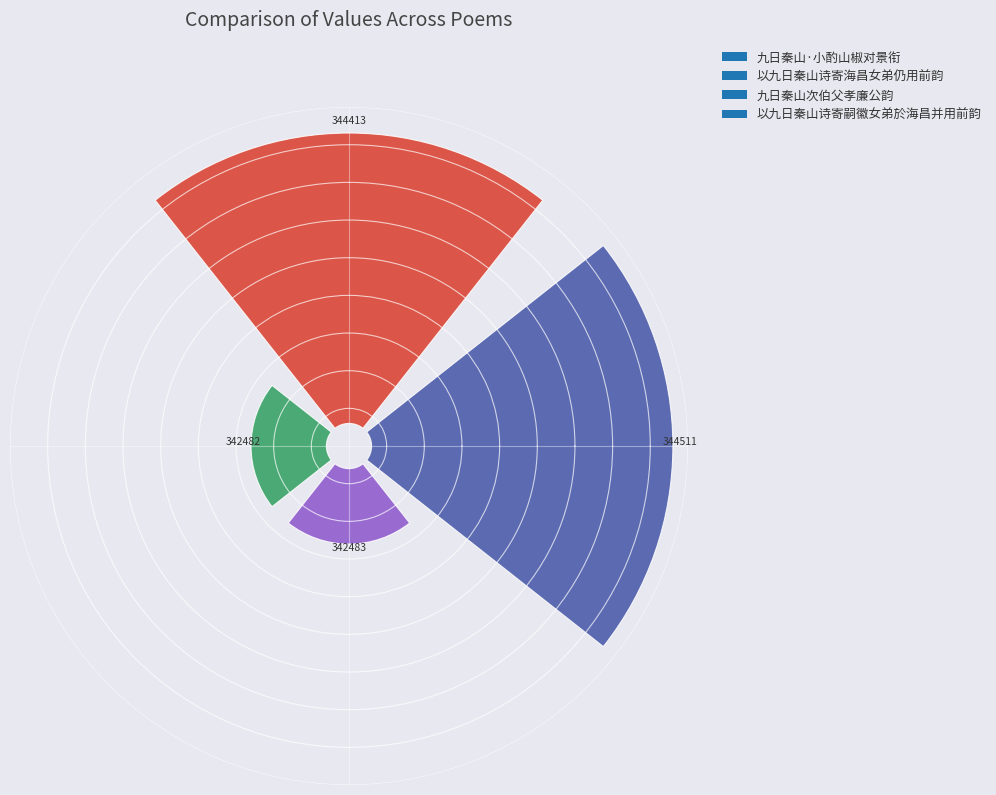

What is the change in value from 九日秦山·小酌山椒对景衔 to 以九日秦山诗寄嗣徽女弟於海昌并用前韵?

-3.0